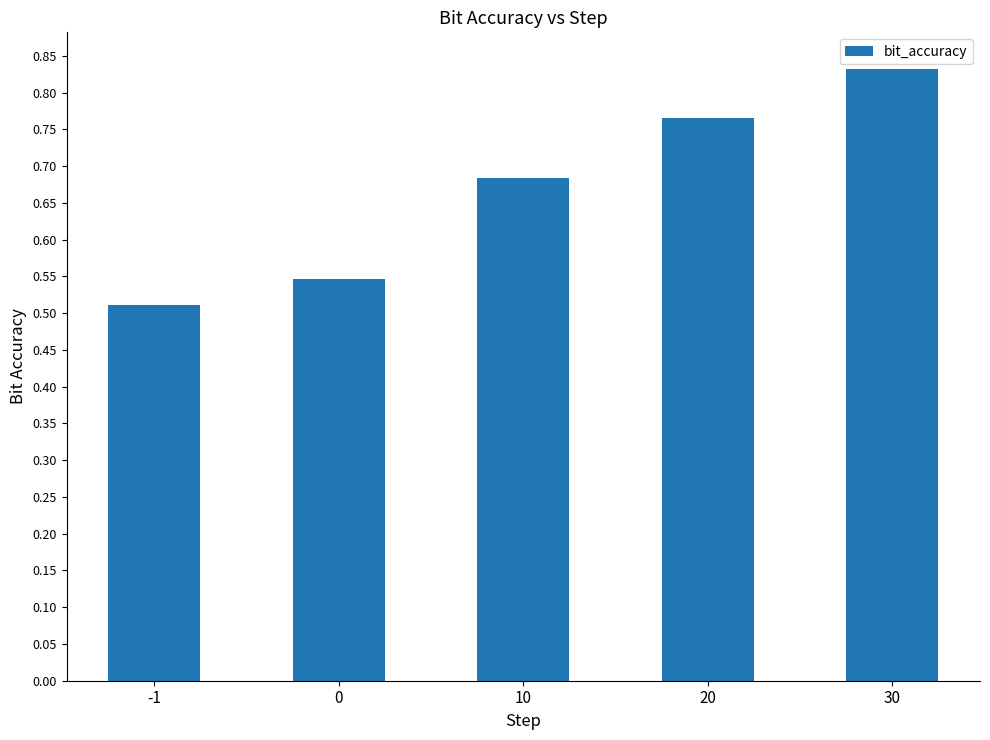

Which has a higher value, 20 or -1?

20